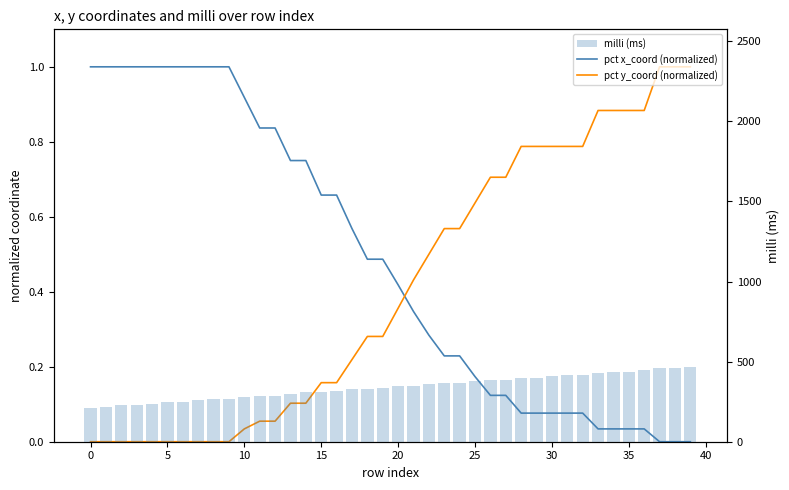

Rank the series at 39 from highest to lowest value.

milli (ms), pct y_coord (normalized), pct x_coord (normalized)